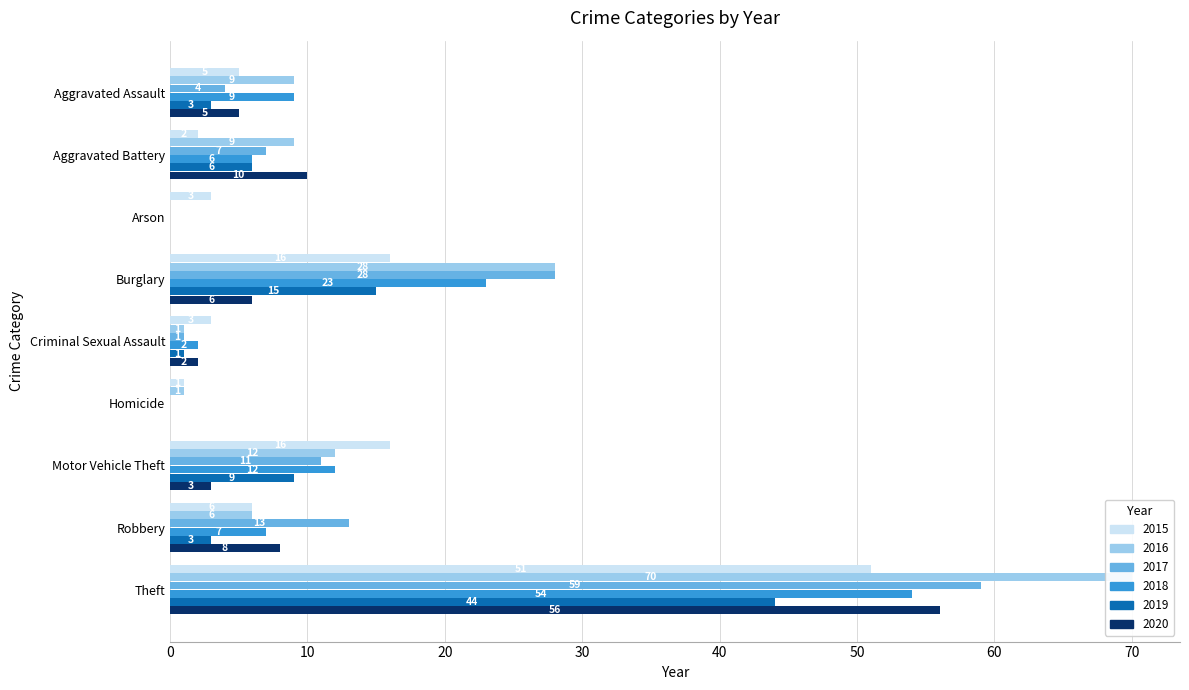

Where is 2018 nearest to the value 27?

Burglary